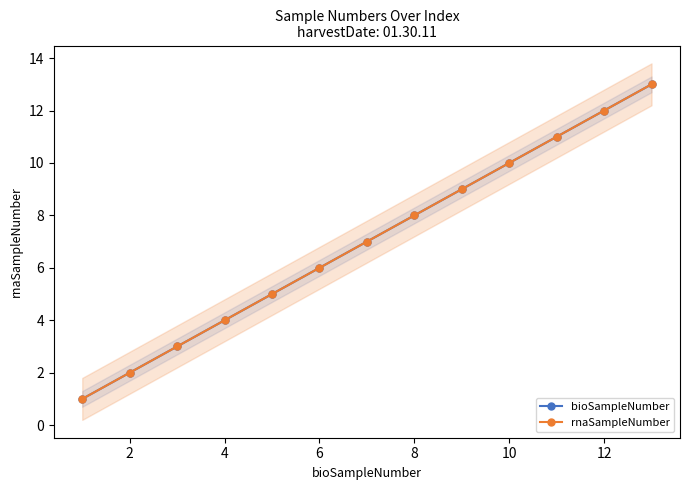

True or false: rnaSampleNumber has a value of 3 at 2.

False